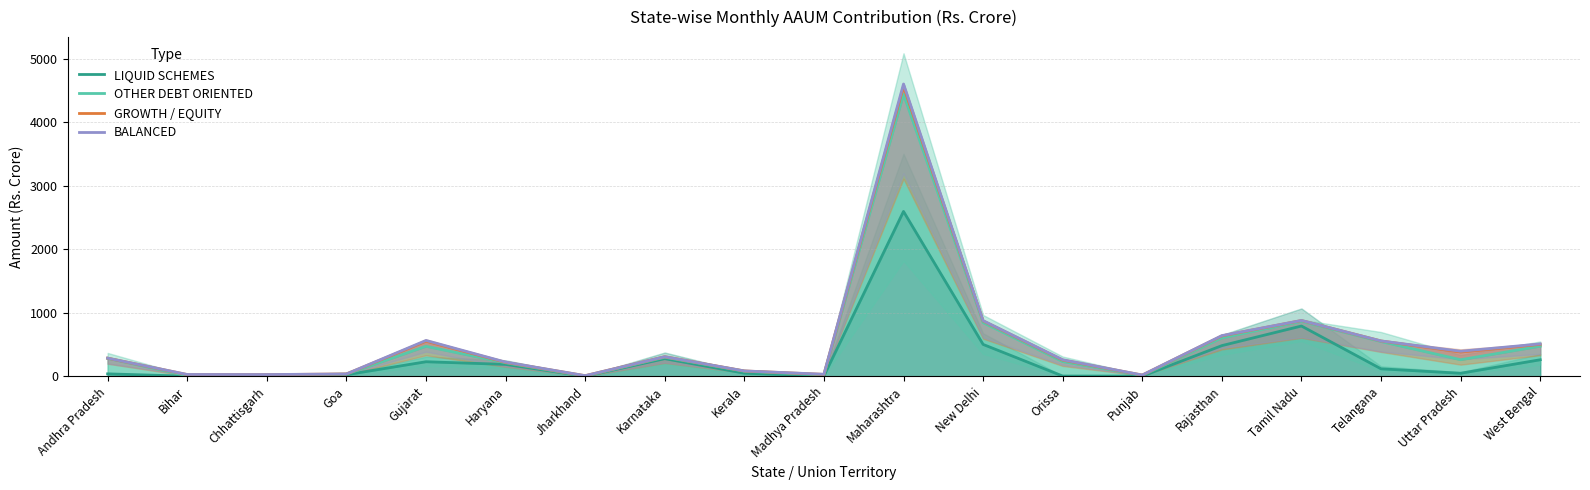

Reading right to left, transcribe all the data shown in this chart.

LIQUID SCHEMES: West Bengal=259.0	Uttar Pradesh=46.7	Telangana=116.2	Tamil Nadu=790.2	Rajasthan=481.5	Punjab=1.4	Orissa=2.6	New Delhi=500.6	Maharashtra=2594.2	Madhya Pradesh=4.9	Kerala=47.3	Karnataka=276.2	Jharkhand=0.1	Haryana=186.0	Gujarat=227.8	Goa=23.2	Chhattisgarh=2.5	Bihar=0.1	Andhra Pradesh=37.1
OTHER DEBT ORIENTED: West Bengal=472.2	Uttar Pradesh=259.7	Telangana=545.5	Tamil Nadu=863.1	Rajasthan=602.4	Punjab=12.7	Orissa=230.1	New Delhi=843.8	Maharashtra=4438.9	Madhya Pradesh=19.2	Kerala=78.7	Karnataka=298.6	Jharkhand=1.5	Haryana=211.8	Gujarat=470.6	Goa=32.9	Chhattisgarh=15.1	Bihar=8.0	Andhra Pradesh=281.0
GROWTH / EQUITY: West Bengal=501.7	Uttar Pradesh=380.8	Telangana=555.0	Tamil Nadu=876.6	Rajasthan=634.9	Punjab=17.8	Orissa=254.0	New Delhi=870.4	Maharashtra=4562.9	Madhya Pradesh=28.6	Kerala=82.7	Karnataka=306.6	Jharkhand=8.2	Haryana=217.9	Gujarat=551.4	Goa=35.3	Chhattisgarh=24.7	Bihar=25.4	Andhra Pradesh=284.3
BALANCED: West Bengal=508.5	Uttar Pradesh=393.2	Telangana=555.6	Tamil Nadu=877.7	Rajasthan=639.2	Punjab=18.7	Orissa=259.2	New Delhi=875.0	Maharashtra=4600.4	Madhya Pradesh=30.8	Kerala=83.3	Karnataka=307.1	Jharkhand=8.6	Haryana=222.6	Gujarat=563.3	Goa=35.5	Chhattisgarh=26.1	Bihar=27.3	Andhra Pradesh=284.5